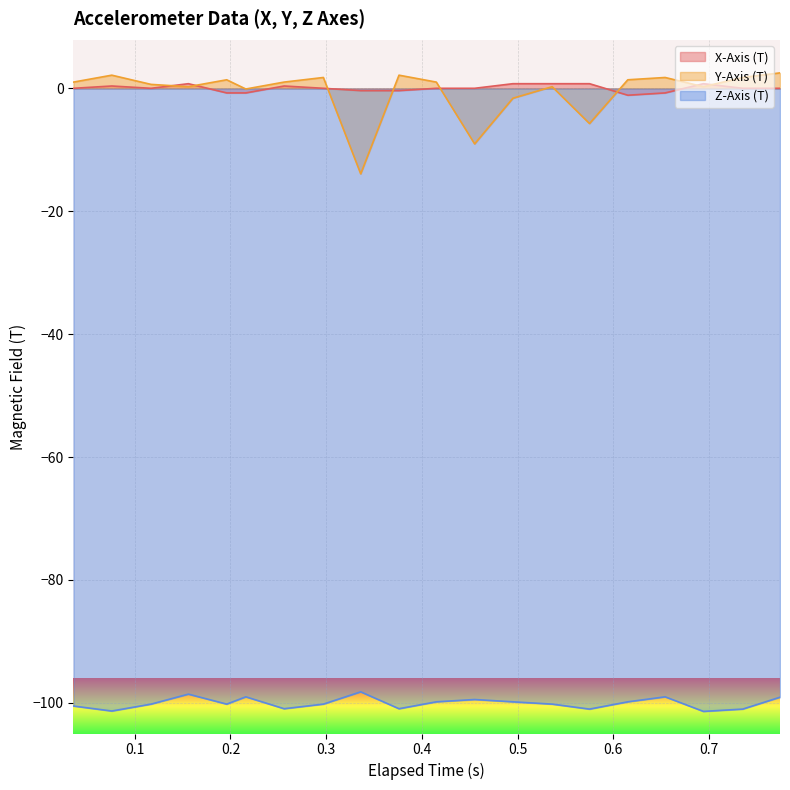

True or false: Z-Axis (T) and Y-Axis (T) intersect in this chart.

False